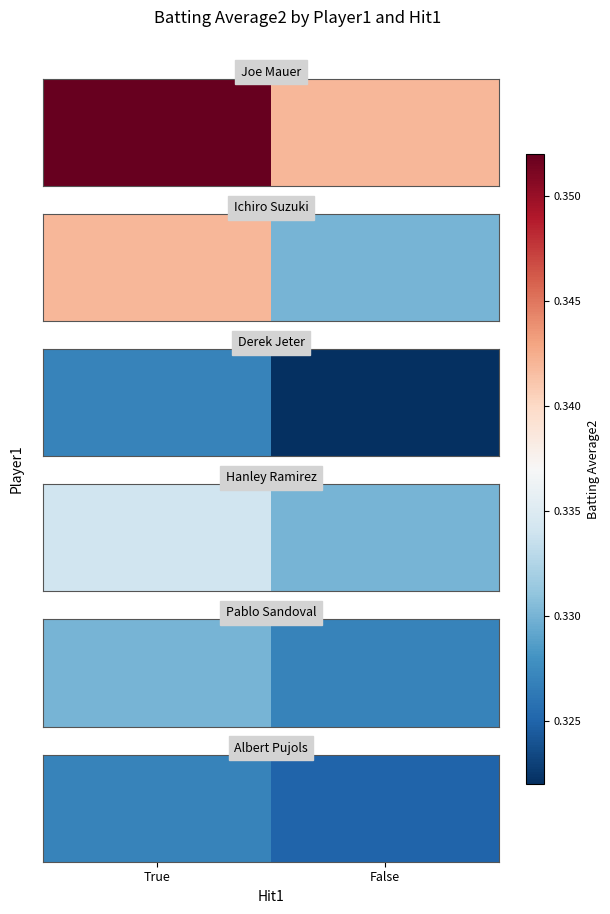

What is the sum of all values?

0.7